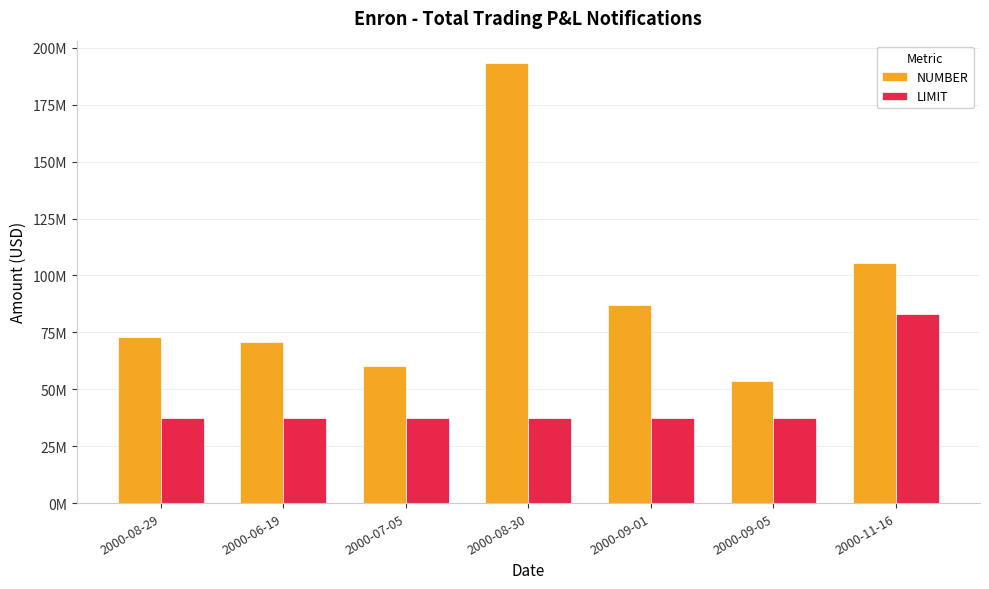

Does the chart contain stacked bars?

No